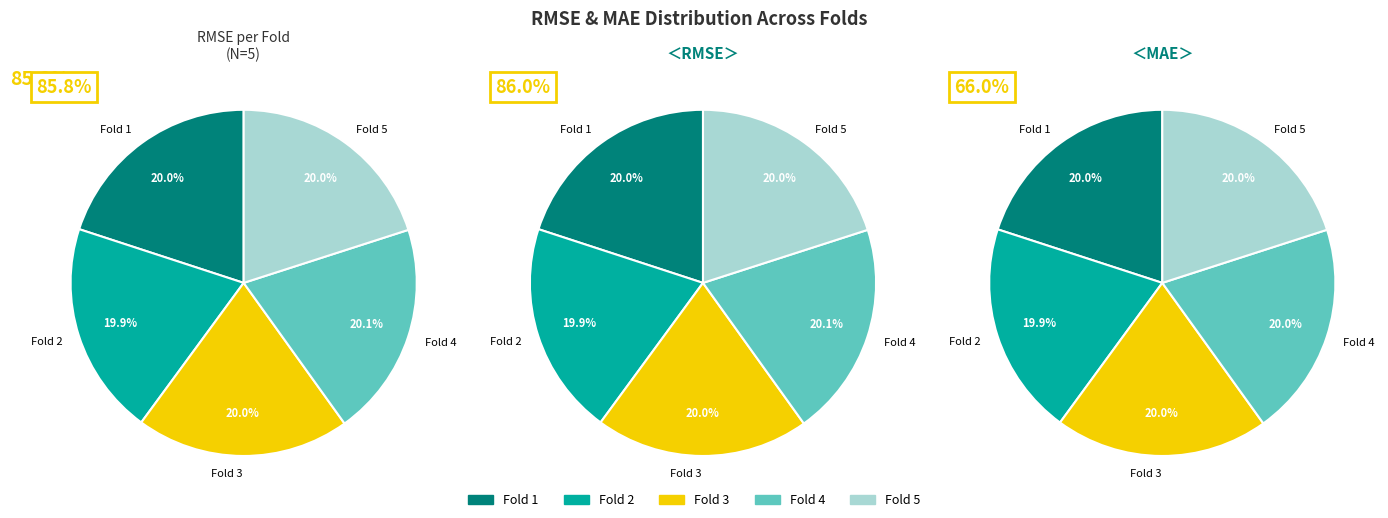

Rank the categories by value from lowest to highest.

Fold 2, Fold 1, Fold 3, Fold 5, Fold 4